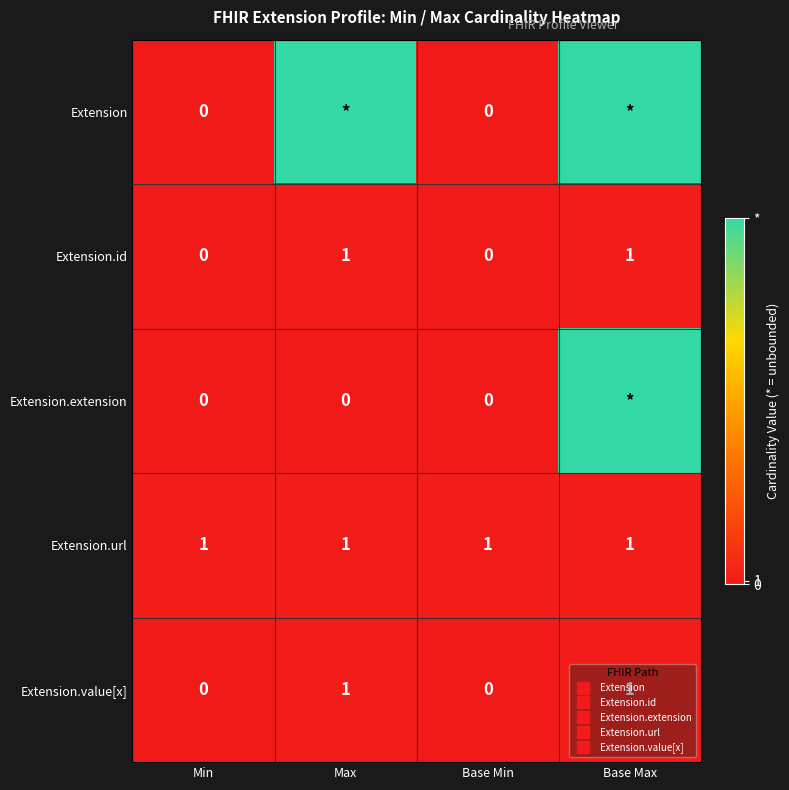

What is the greatest value displayed?

99